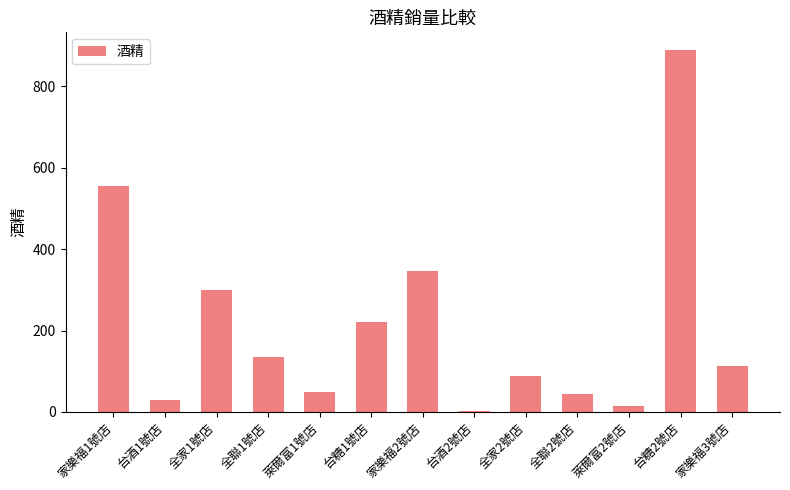

What is the average value?

214.2